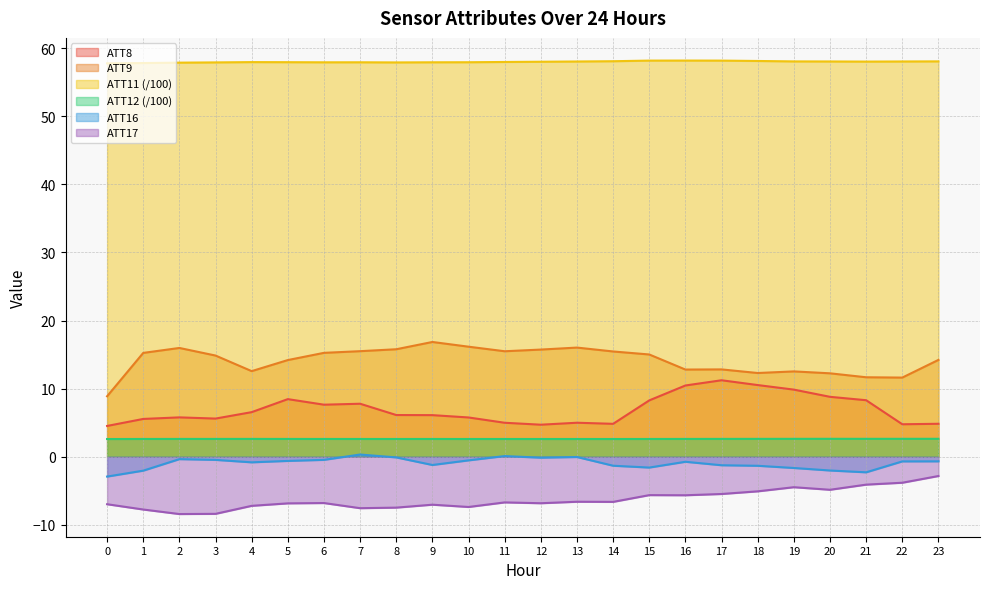

How many distinct data groups are displayed?

6